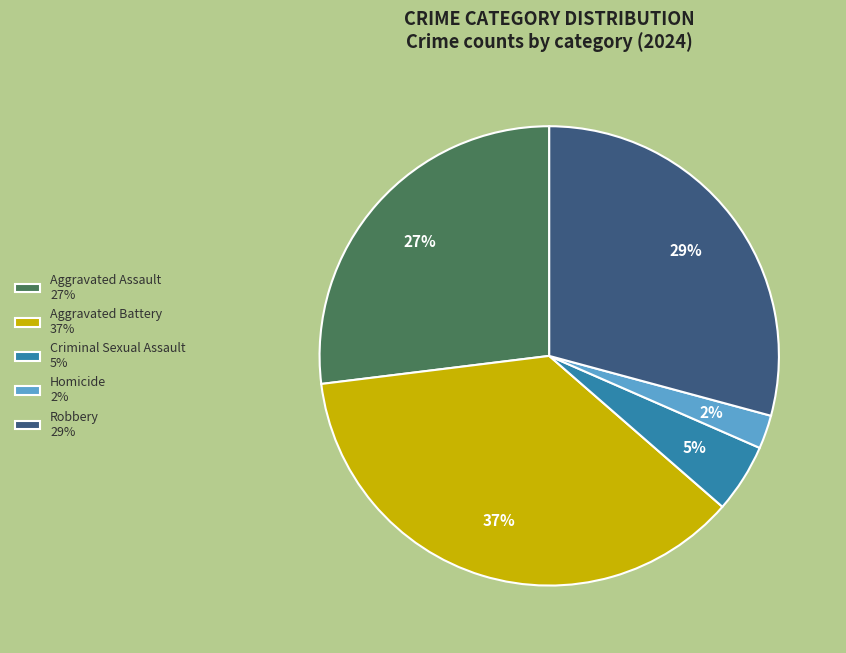

To the nearest percent, what is the difference between the Homicide and Aggravated Assault slice percentages?

25%